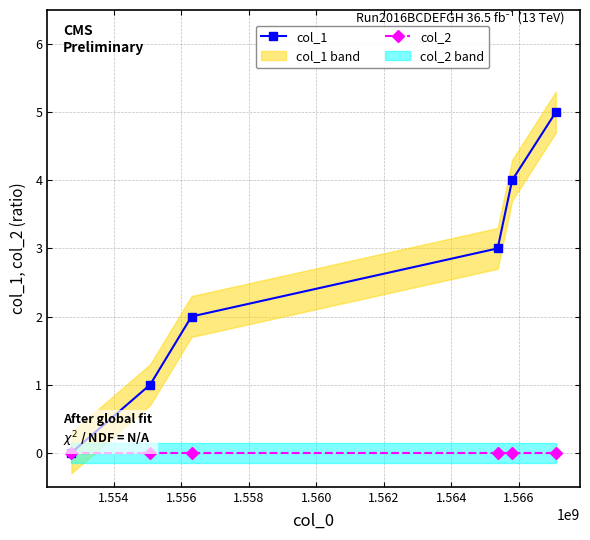

How many positive values does the col_1 series have?

5